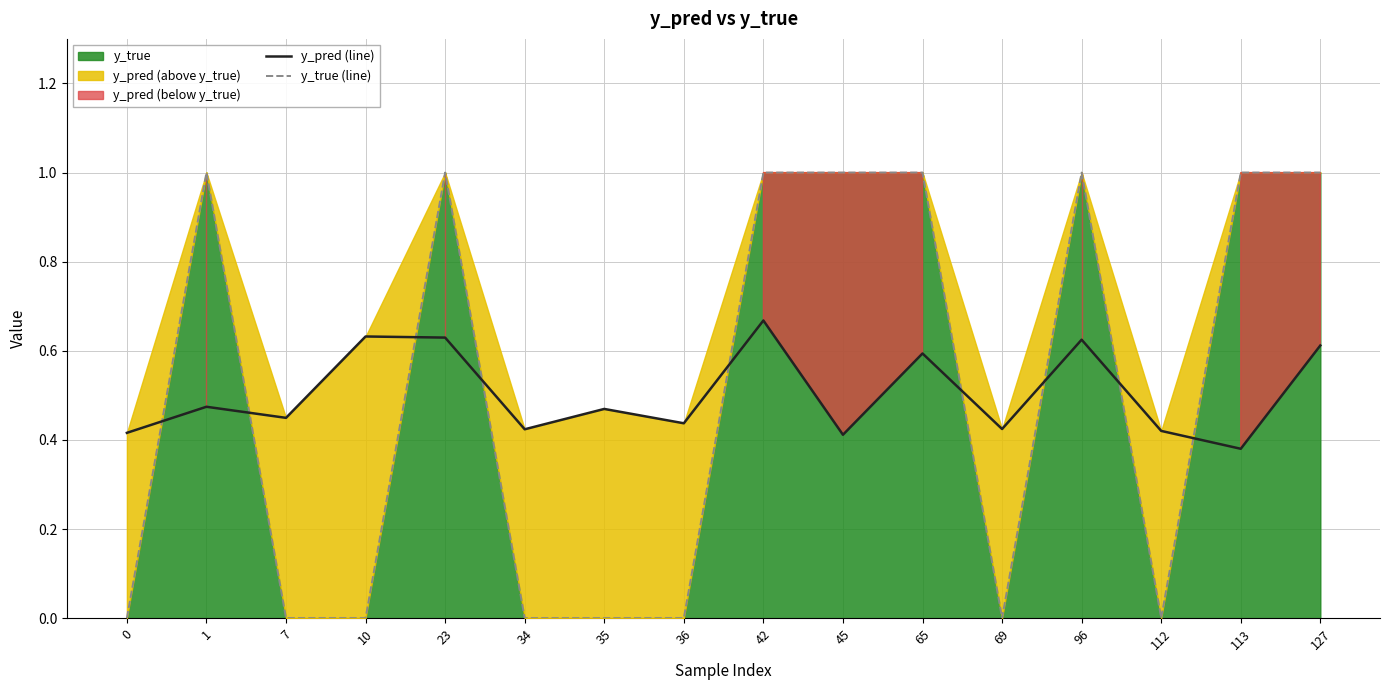

Reading left to right, extract all data points from this chart.

y_pred (line): 0=0.4	1=0.5	7=0.4	10=0.6	23=0.6	34=0.4	35=0.5	36=0.4	42=0.7	45=0.4	65=0.6	69=0.4	96=0.6	112=0.4	113=0.4	127=0.6
y_true (line): 0=0.0	1=1.0	7=0.0	10=0.0	23=1.0	34=0.0	35=0.0	36=0.0	42=1.0	45=1.0	65=1.0	69=0.0	96=1.0	112=0.0	113=1.0	127=1.0